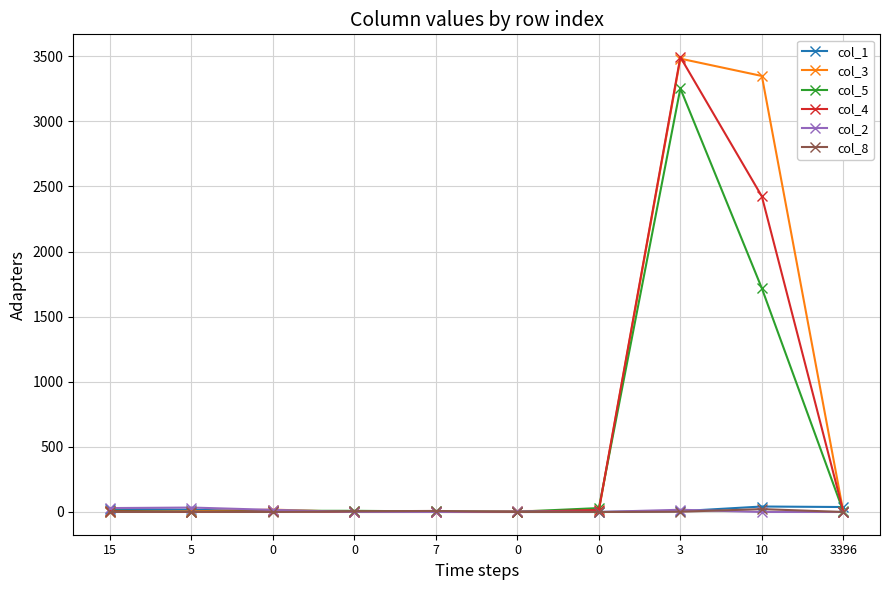

The col_8 series shows 3 at 3. True or false?

False